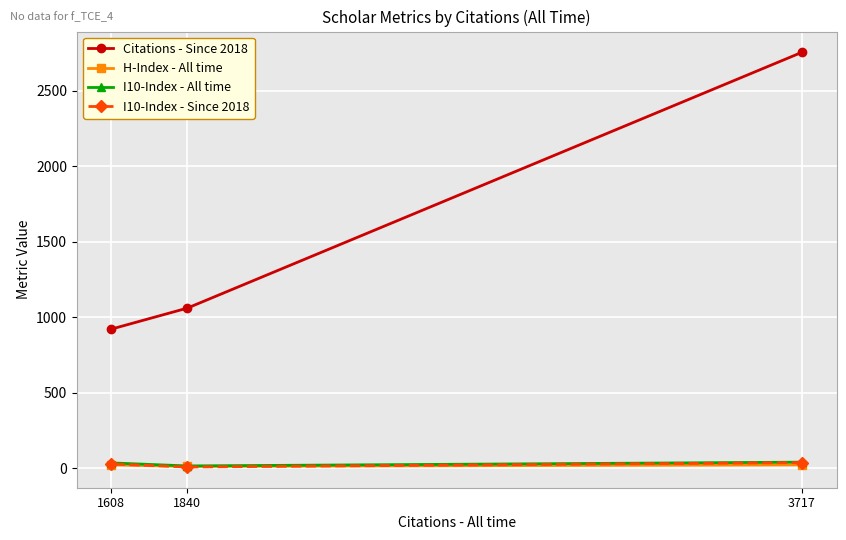

Is the value of I10-Index - All time at 1840 greater than the value of Citations - Since 2018 at 3717?

No